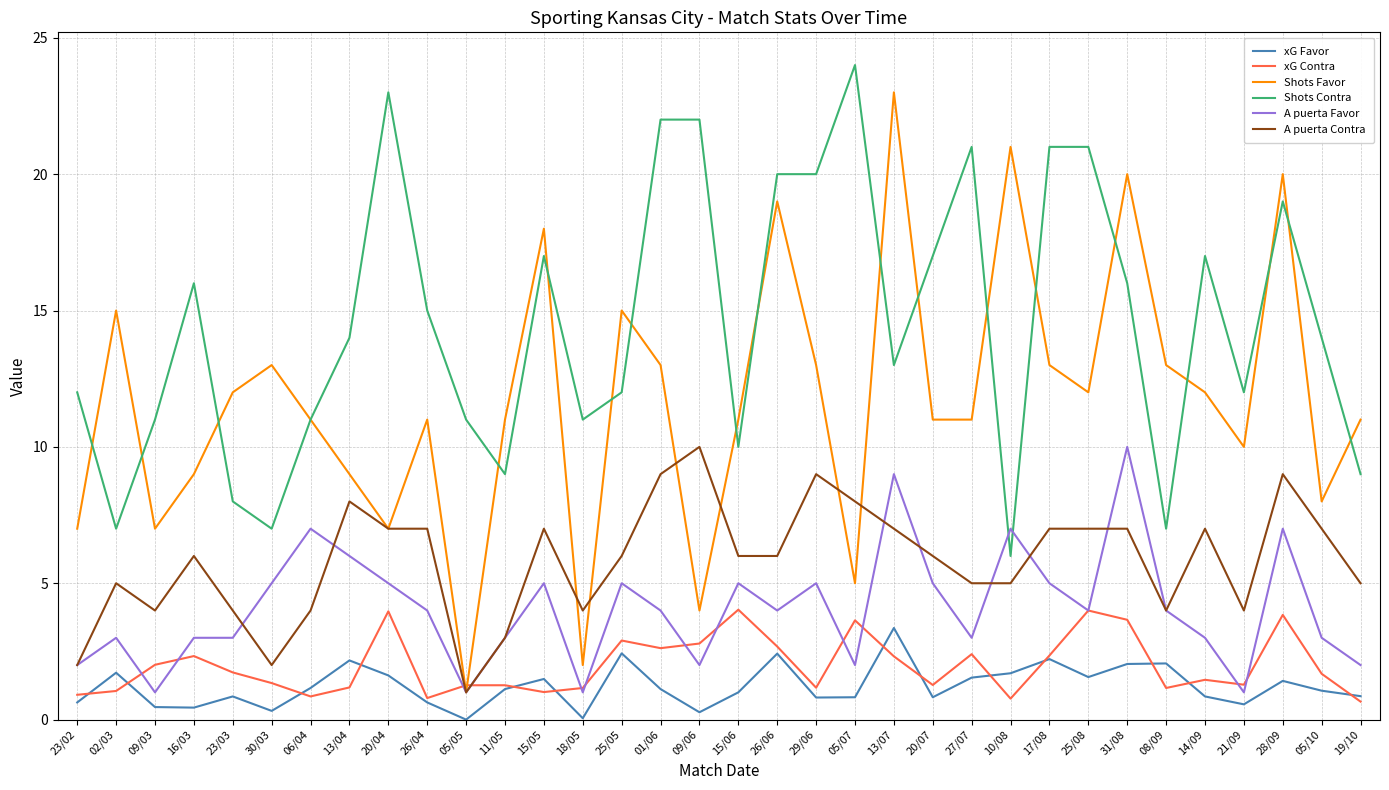

What are all the series names shown in the legend?

xG Favor, xG Contra, Shots Favor, Shots Contra, A puerta Favor, A puerta Contra